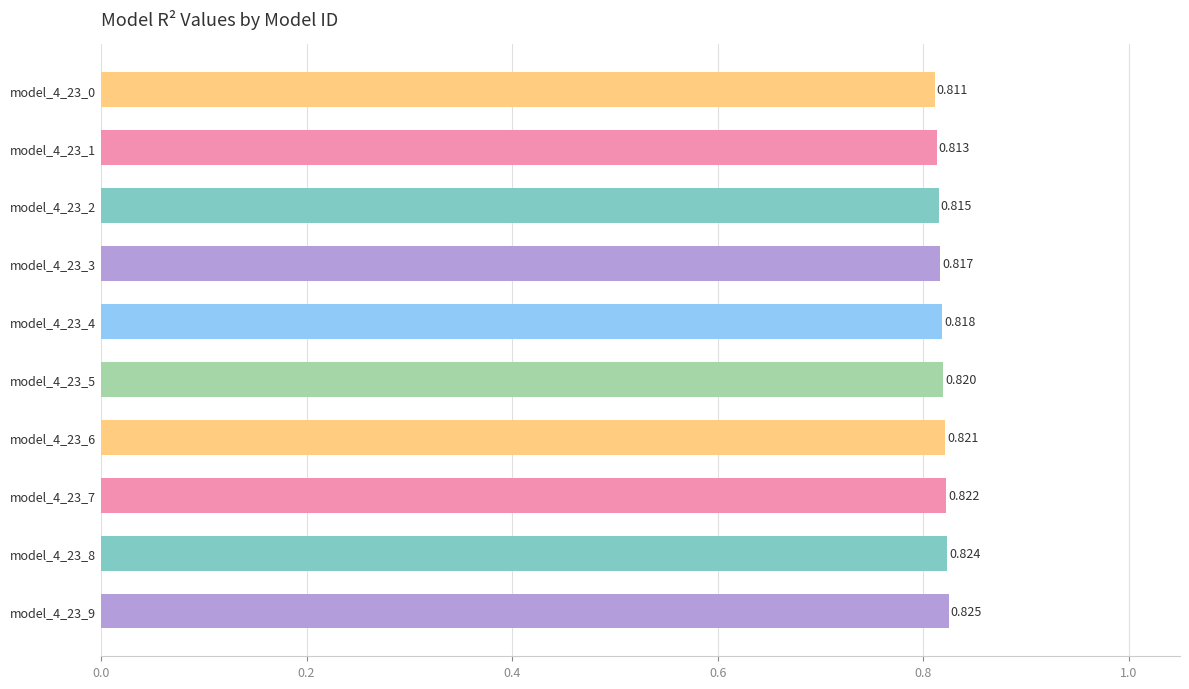

What is the sum of all values?

8.2